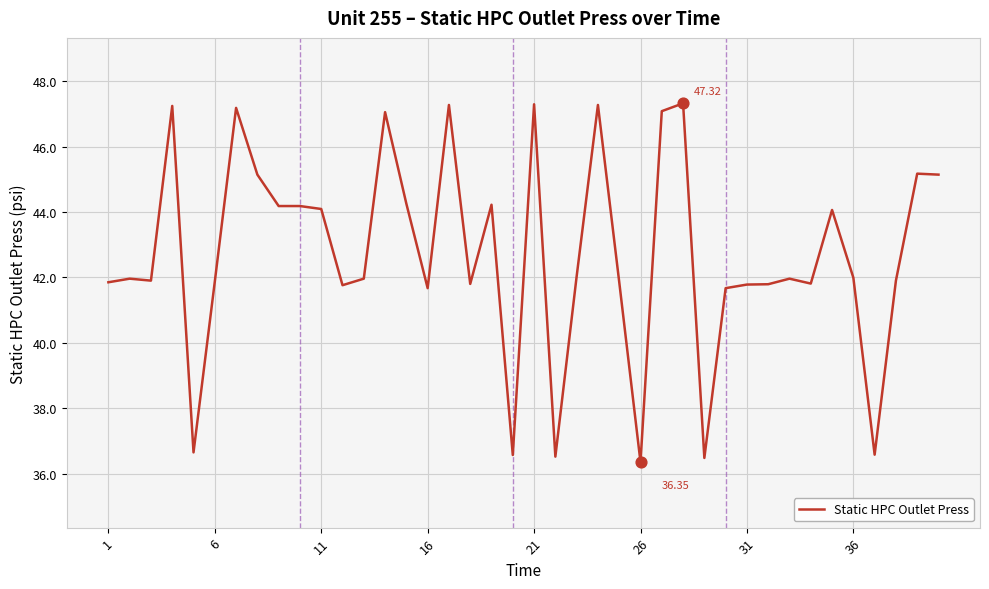

What is the difference between the maximum and minimum values?

11.0